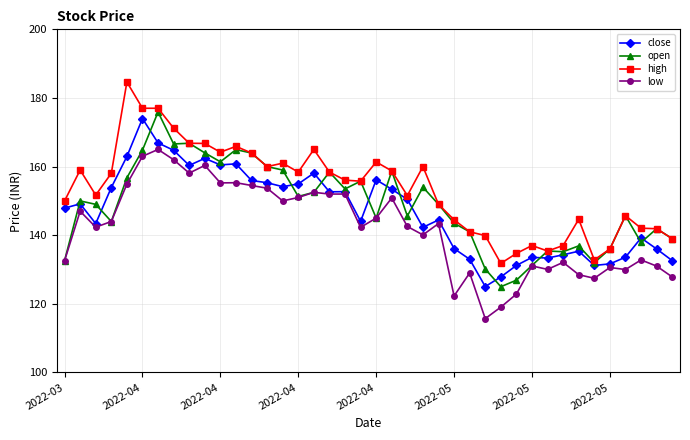

What is the maximum value for high?

184.7